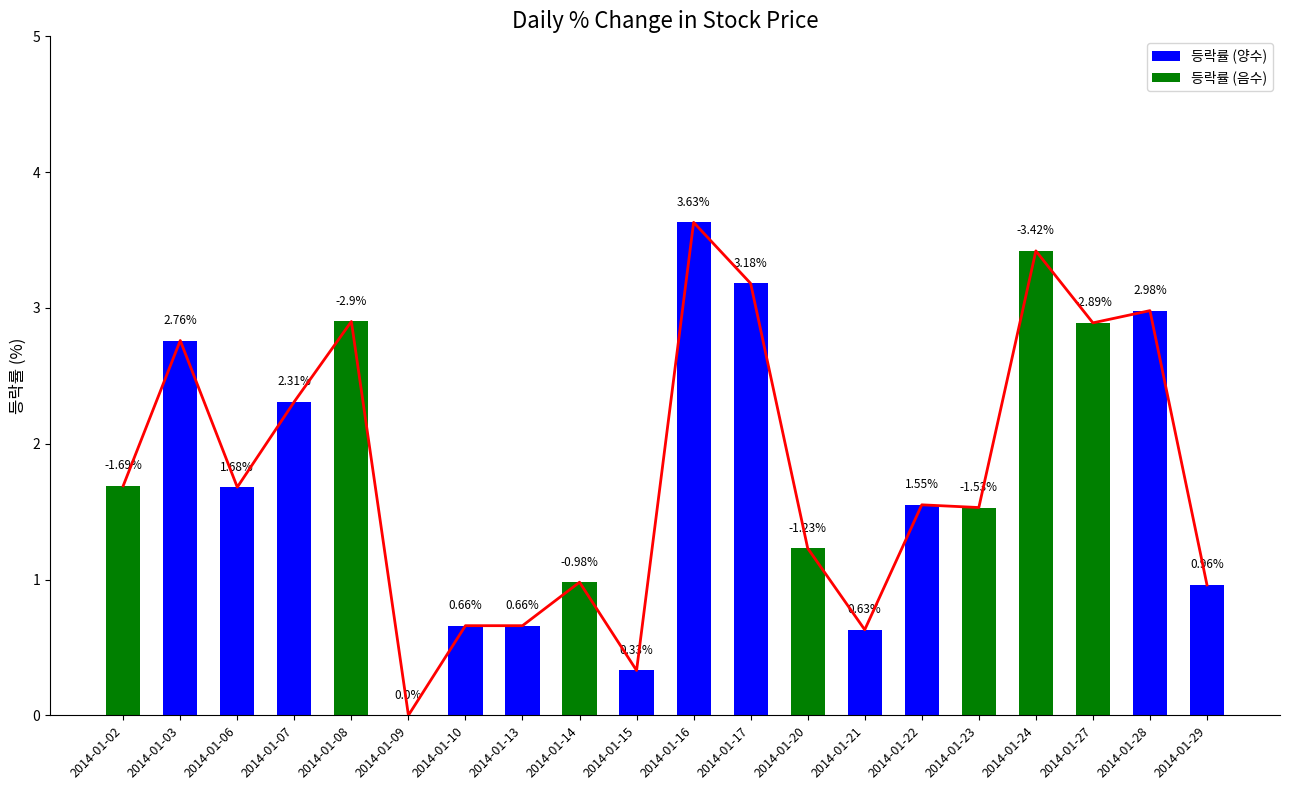

The chart shows a value of 4.8 at 2014-01-24. True or false?

False